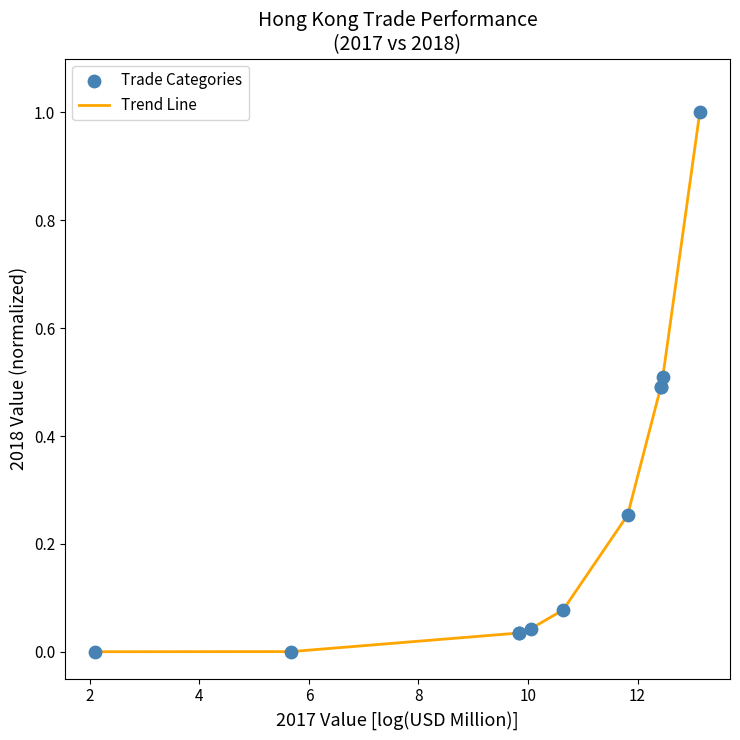

What is the maximum value shown in the chart?

1.0